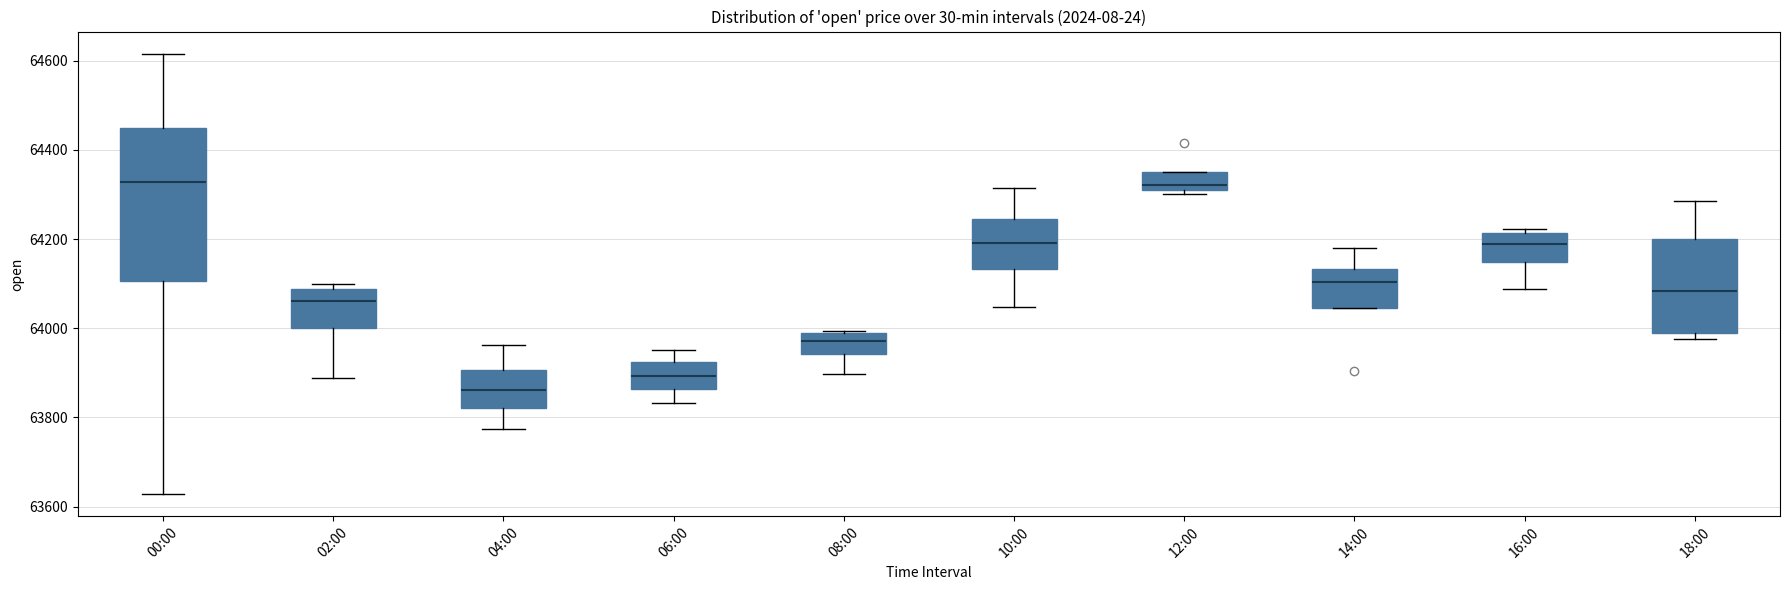

Where does the upper whisker of the box for 00:00 end on the y-axis? The values are not printed on the chart, so give them approximately, as read against the axis.

64620